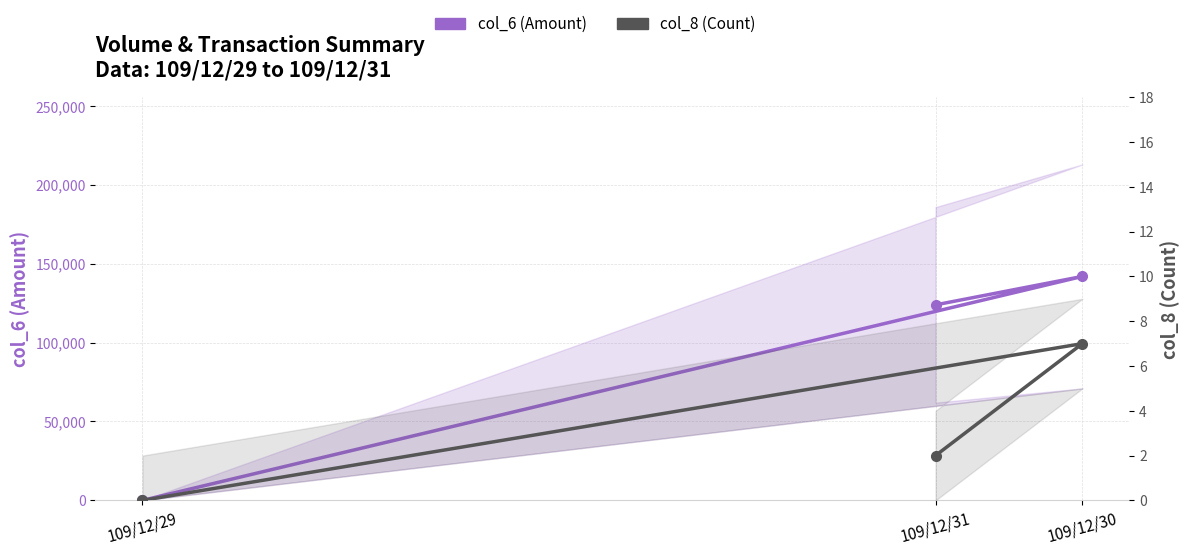

Rank the series at 109/12/31 from lowest to highest value.

col_8 (count), col_6 (amount)